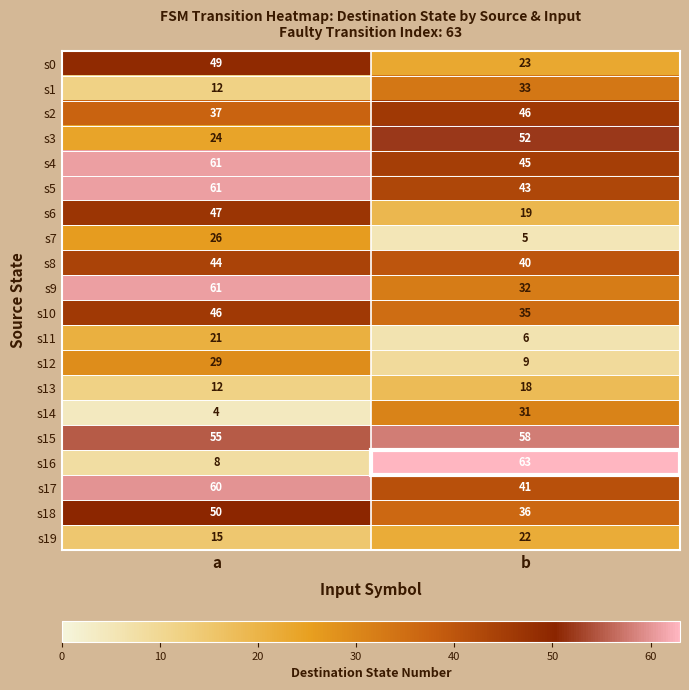

What value does the s14 series have at a, to the nearest 5?

5